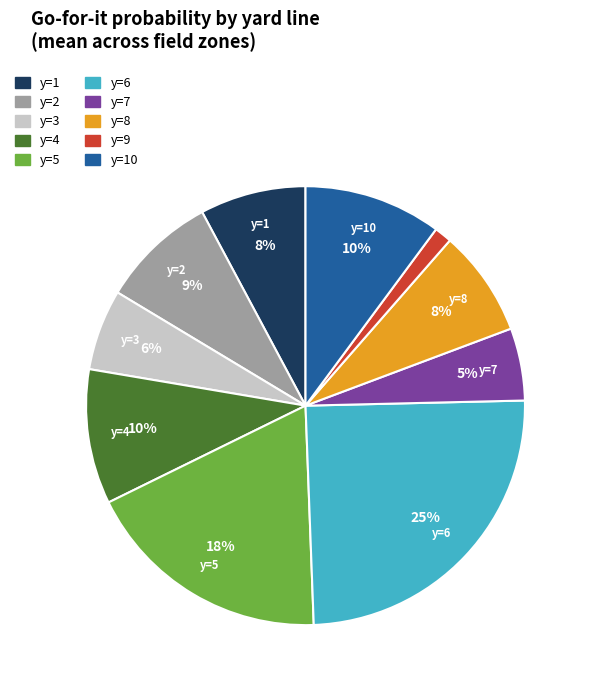

How many slices are in this pie chart?

10